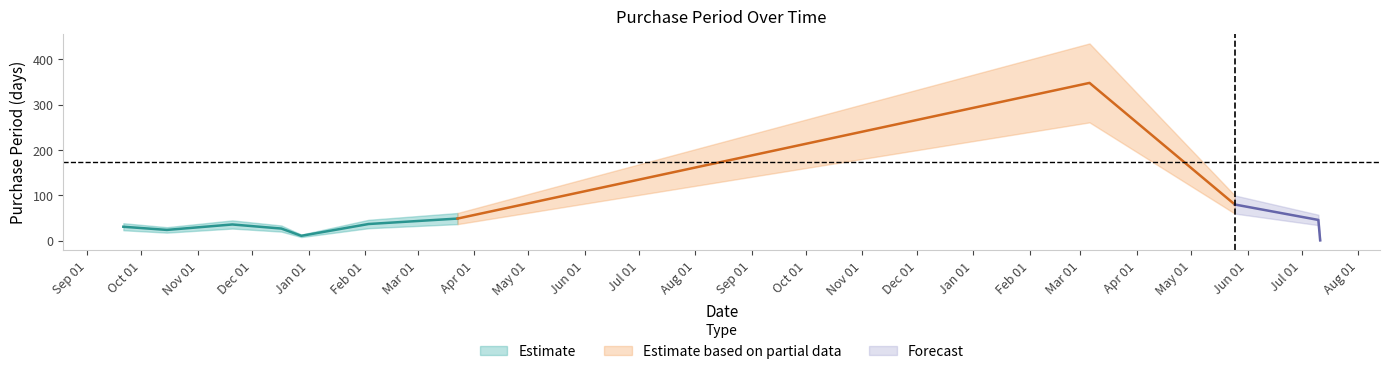

Count the number of categories in the chart.

11